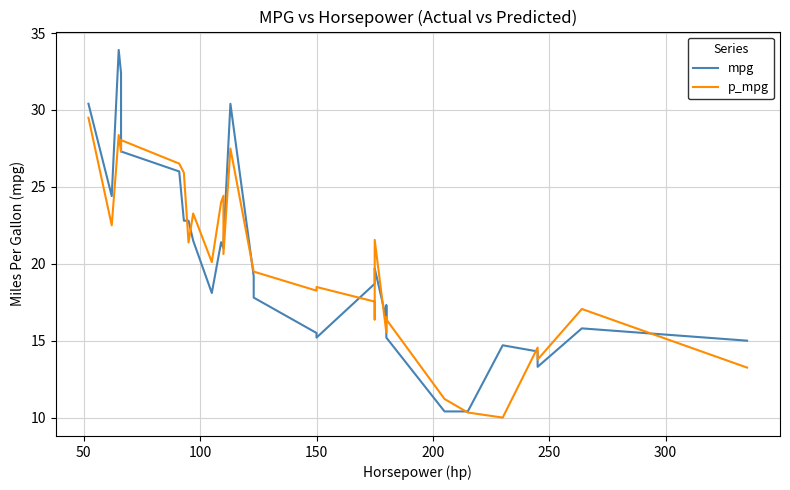

Which series has the widest spread of values?

mpg